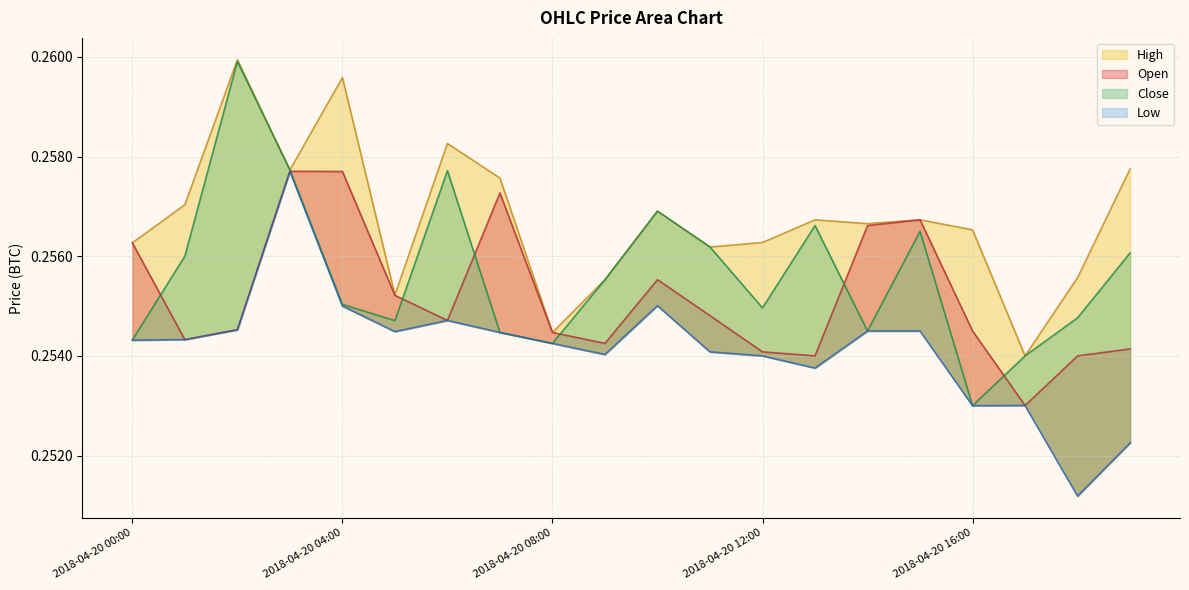

What is the greatest value displayed?

0.3